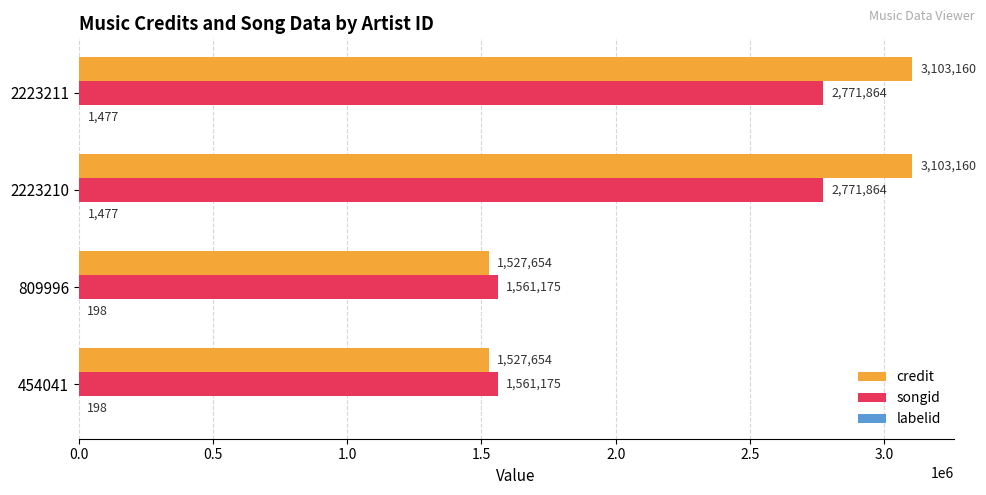

Between 809996 and 2223210, which series saw the biggest shift?

credit